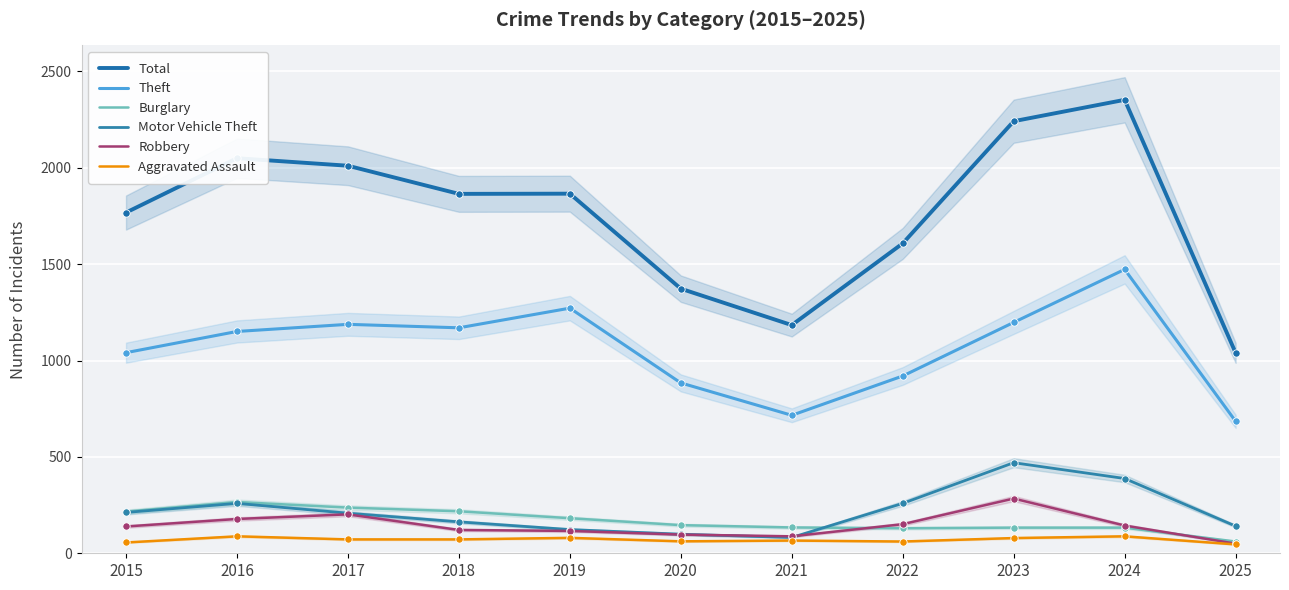

What are all the series names shown in the legend?

Total, Theft, Burglary, Motor Vehicle Theft, Robbery, Aggravated Assault